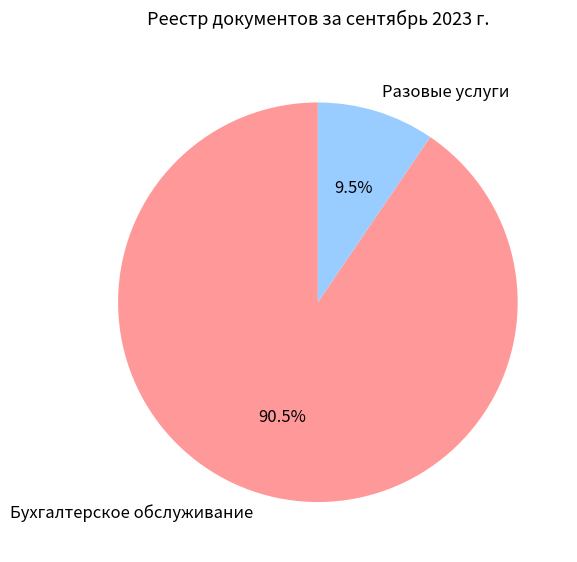

Which slice is the largest?

Бухгалтерское обслуживание